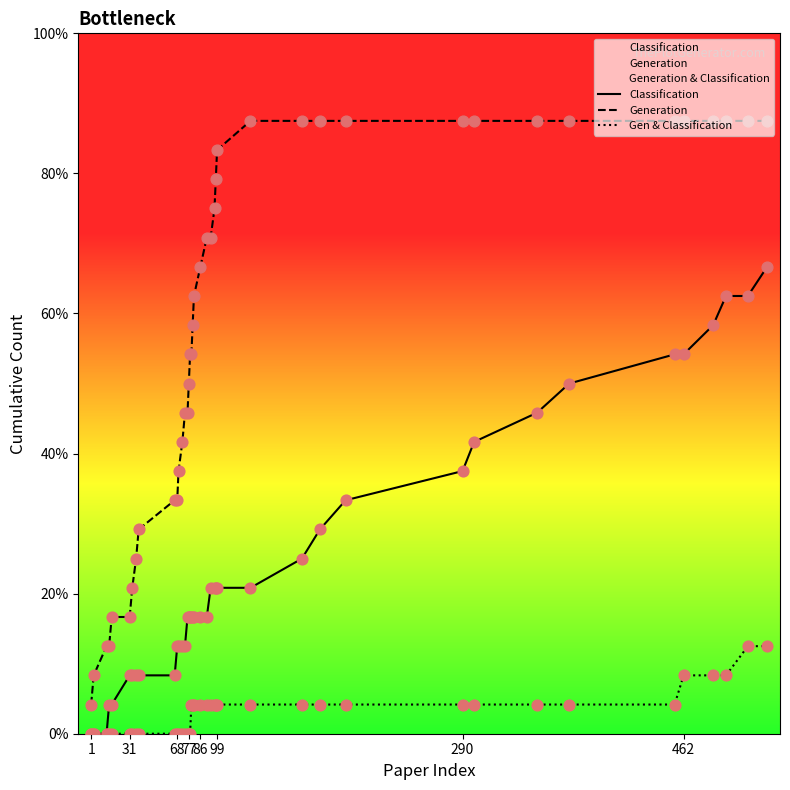

Is the value of Generation at 290 greater than the value of Gen & Classification at 68?

Yes